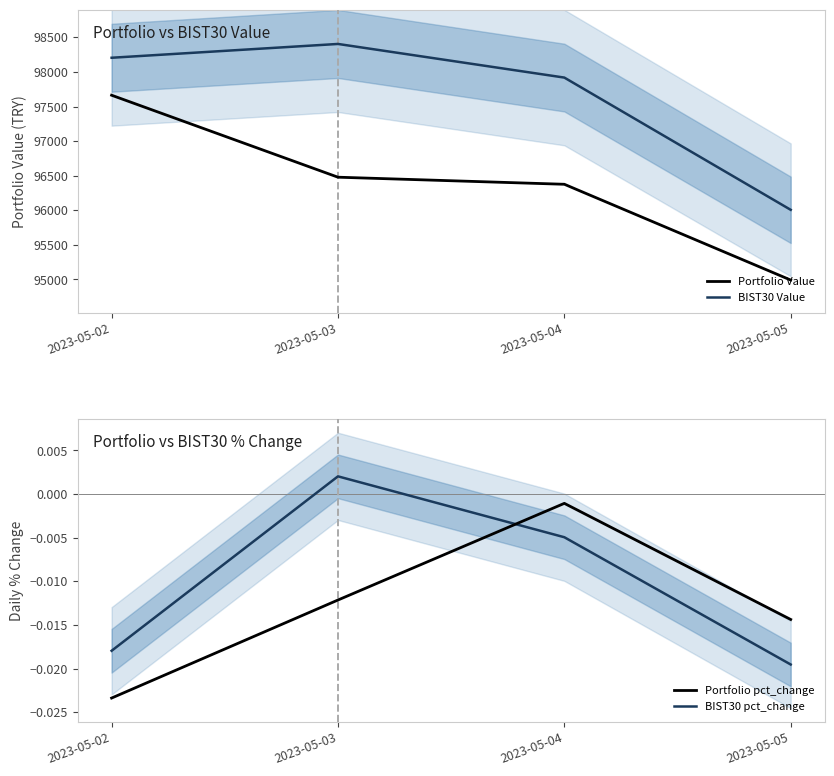

Where does the Portfolio Value series first go above 96477?

2023-05-02